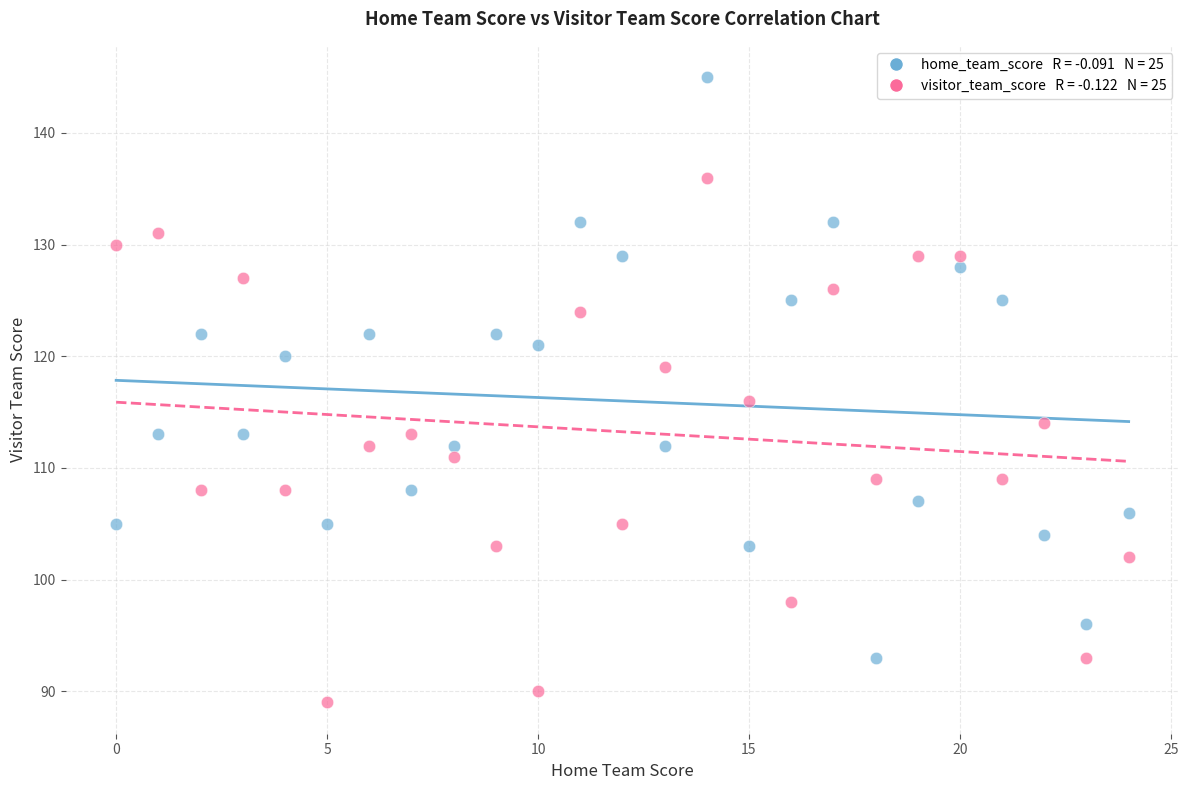

Across all data points, what is the range of Y values (max minus min)?

56